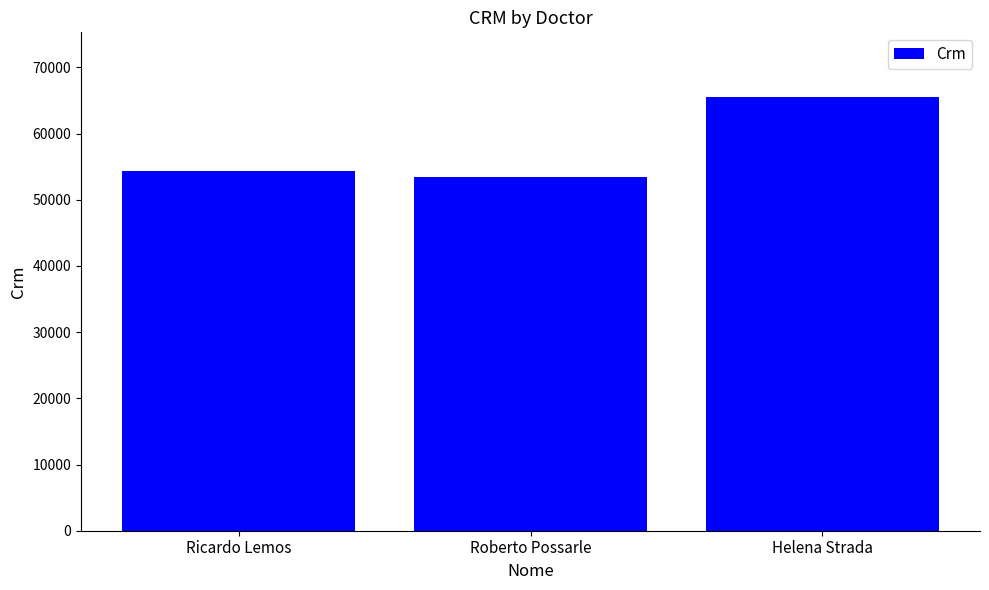

Reading left to right, list all the values displayed in this chart.

Ricardo Lemos=54356	Roberto Possarle=53452	Helena Strada=65463